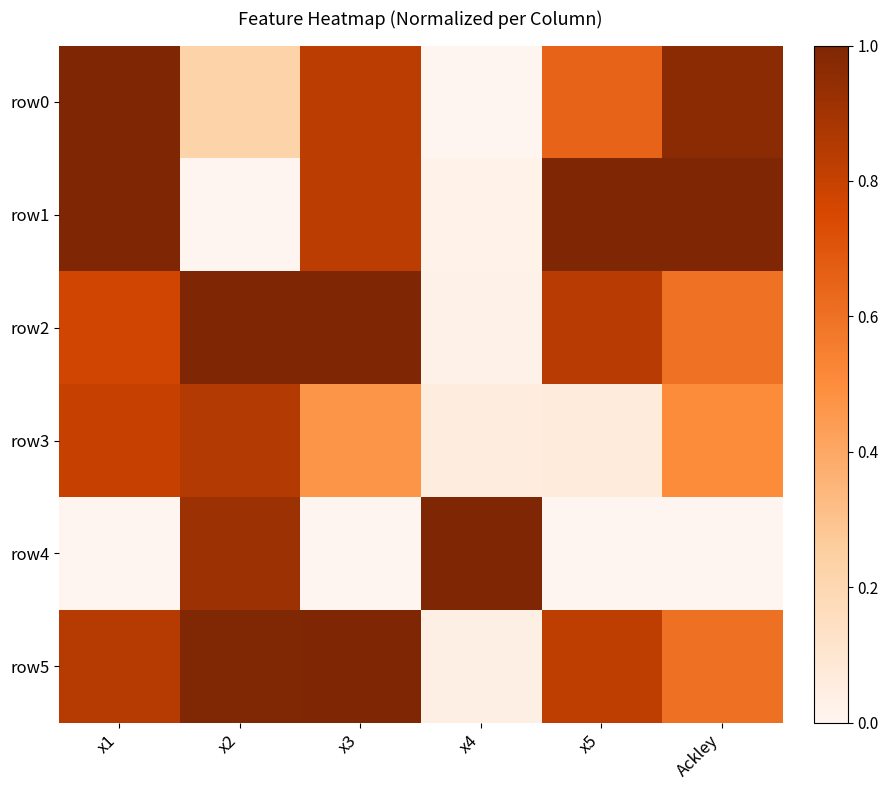

Between x3 and x5, which series saw the biggest shift?

row3